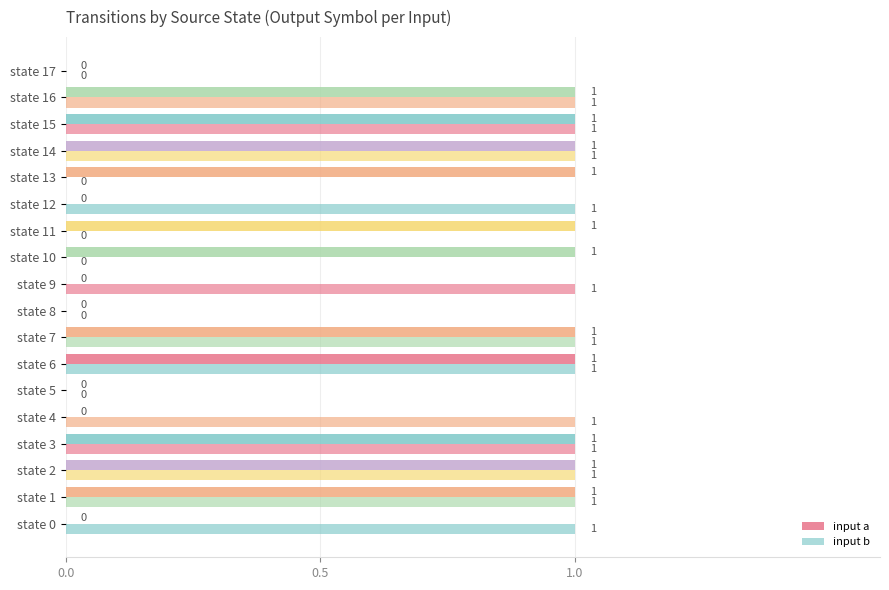

Count the number of data series in this chart.

2